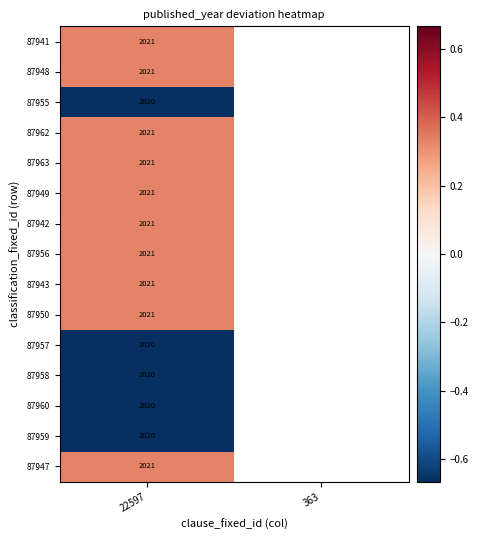

Rank the categories by 87962 value from lowest to highest.

22597, 363